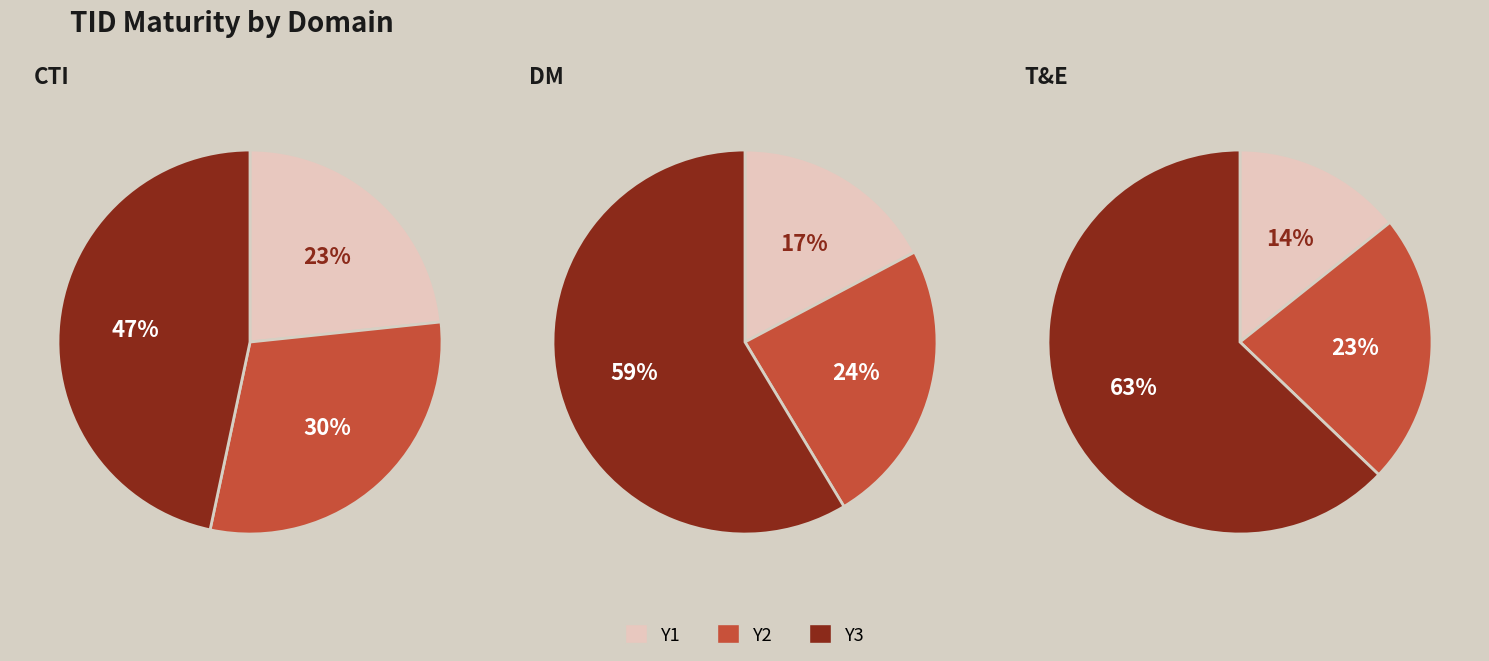

To the nearest percent, what is the difference between the largest and smallest slice percentages?

49%